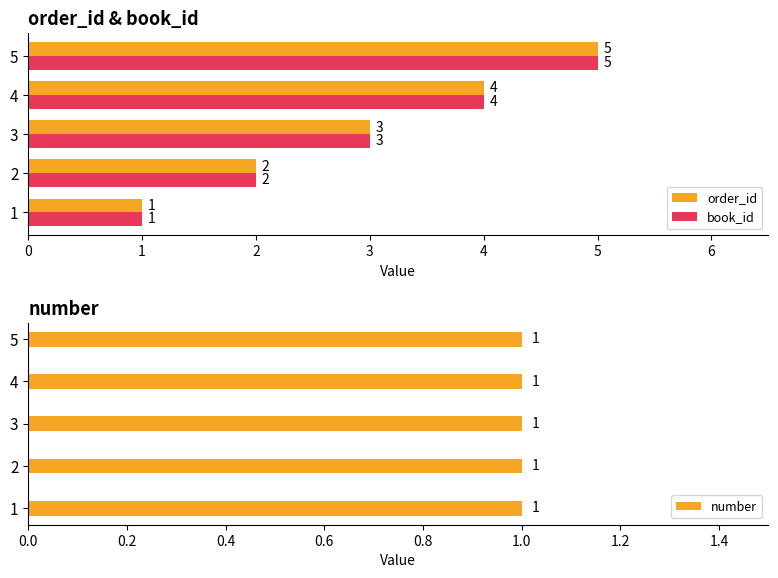

What is the average value of the order_id series?

3